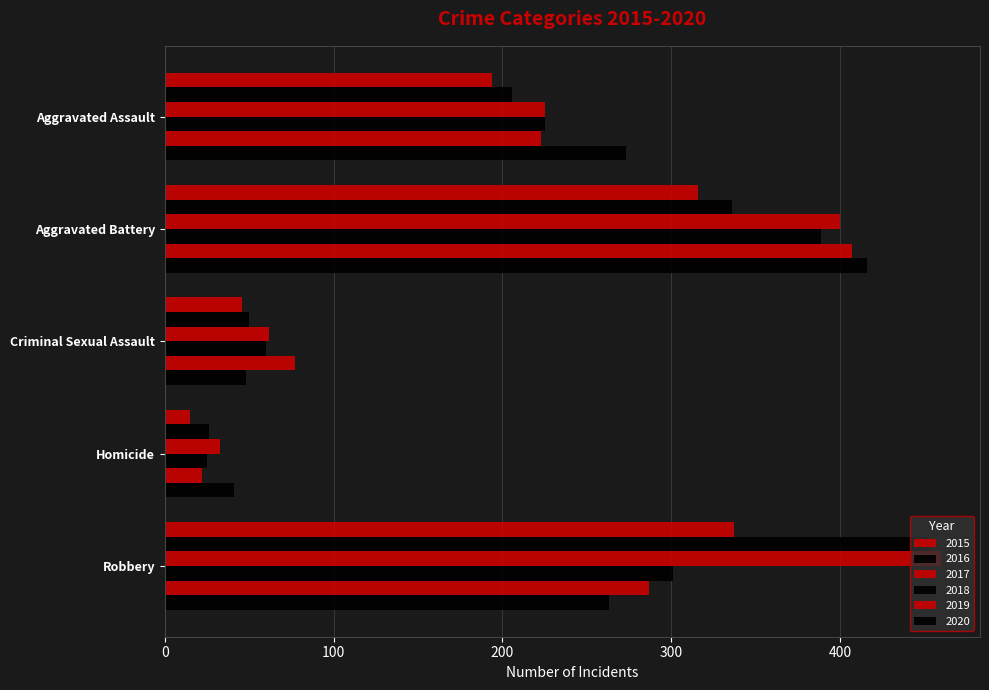

Reading right to left, extract all data points from this chart.

2015: Robbery=337	Homicide=15	Criminal Sexual Assault=46	Aggravated Battery=316	Aggravated Assault=194
2016: Robbery=454	Homicide=26	Criminal Sexual Assault=50	Aggravated Battery=336	Aggravated Assault=206
2017: Robbery=460	Homicide=33	Criminal Sexual Assault=62	Aggravated Battery=400	Aggravated Assault=225
2018: Robbery=301	Homicide=25	Criminal Sexual Assault=60	Aggravated Battery=389	Aggravated Assault=225
2019: Robbery=287	Homicide=22	Criminal Sexual Assault=77	Aggravated Battery=407	Aggravated Assault=223
2020: Robbery=263	Homicide=41	Criminal Sexual Assault=48	Aggravated Battery=416	Aggravated Assault=273